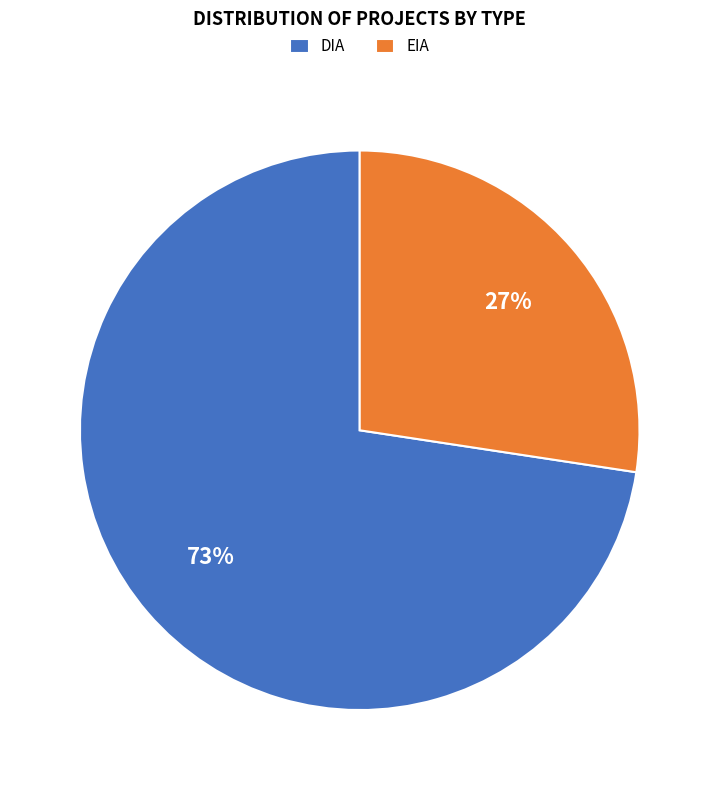

To the nearest percent, what is the average slice percentage?

50%